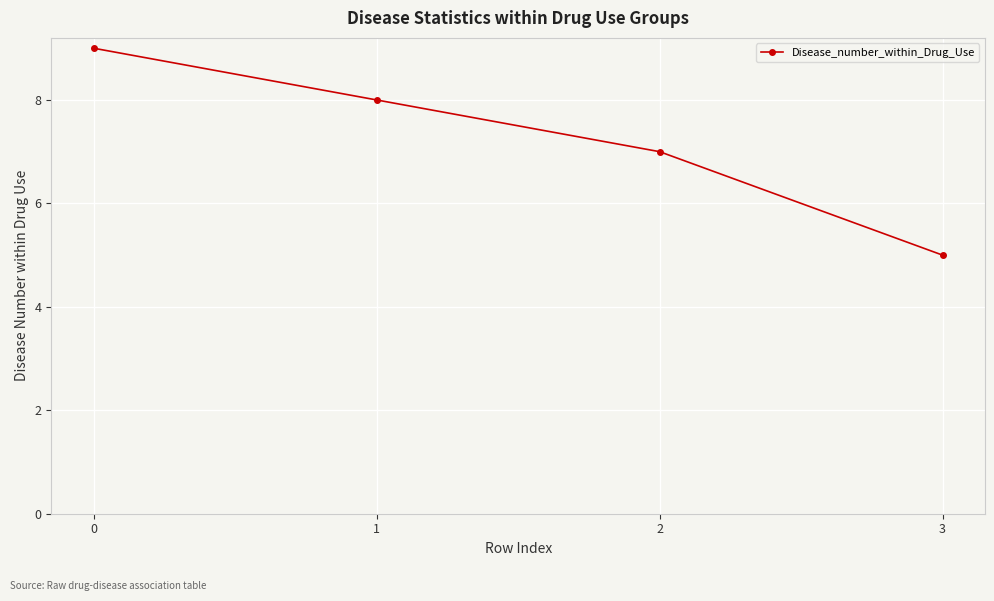

At which label is the value closest to 7?

2